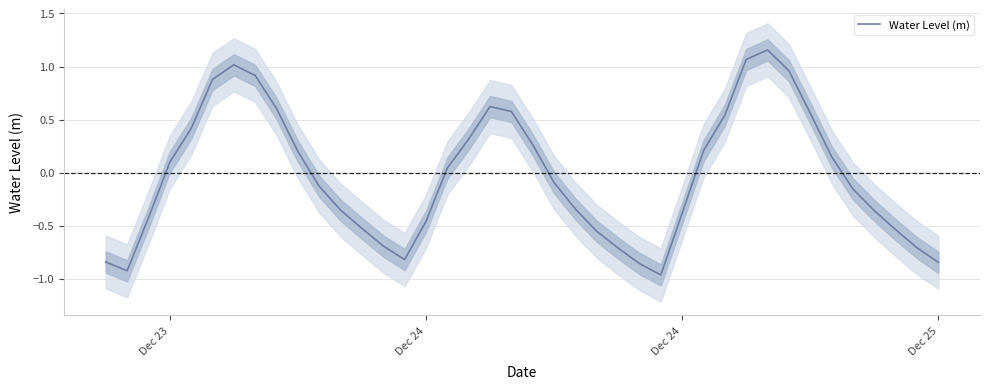

What is the value of the 27th point from the left?

-1.0